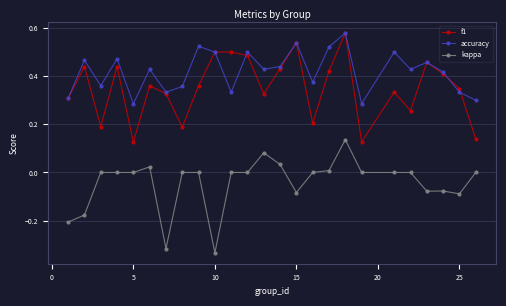

True or false: accuracy and kappa intersect in this chart.

False